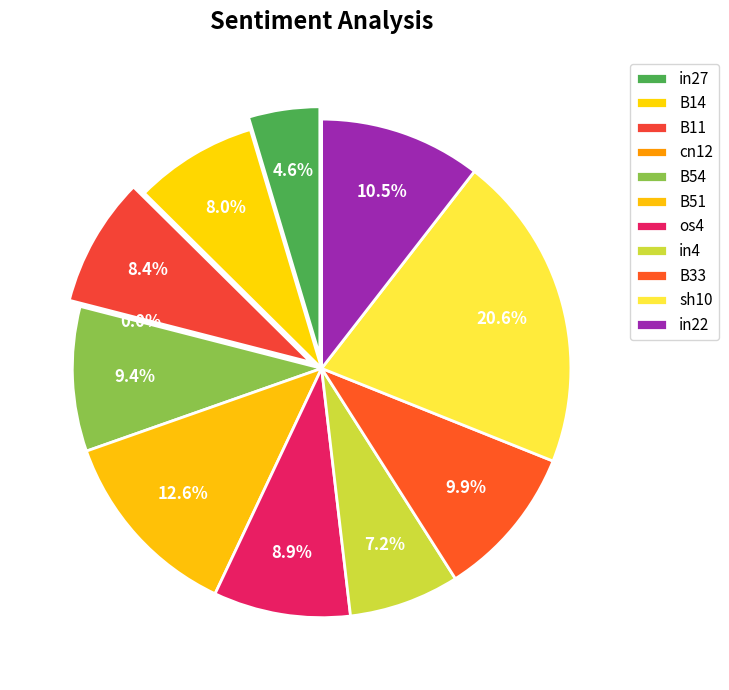

What percentage do B33 and in22 together represent?

20.4%